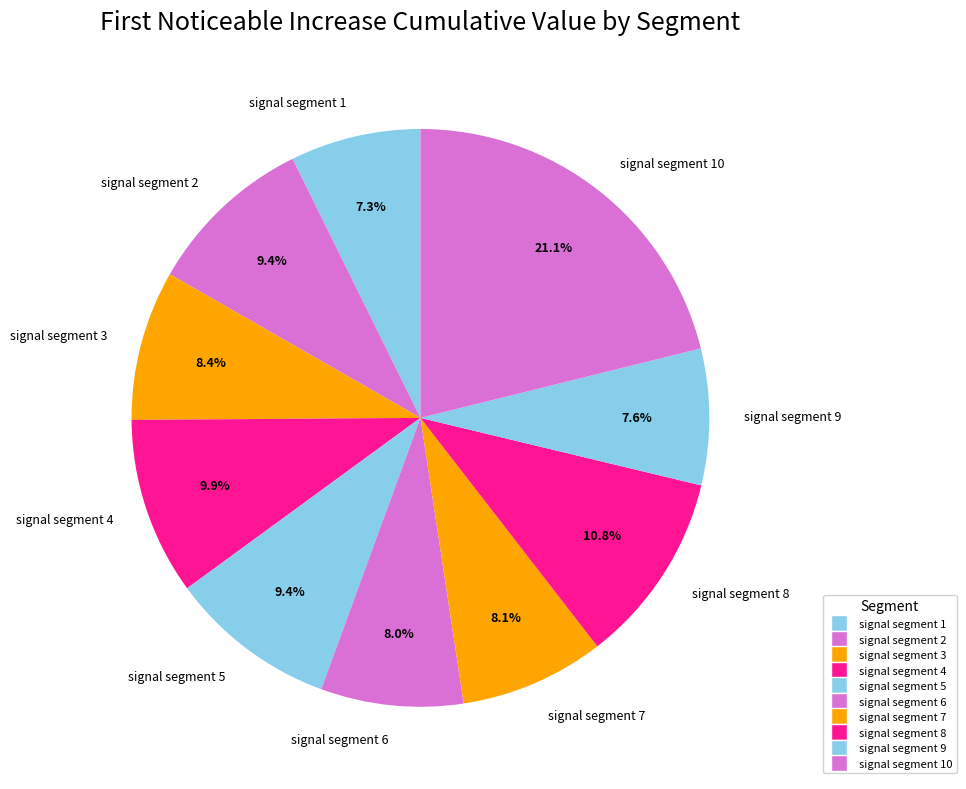

Which slice is the largest?

signal segment 10